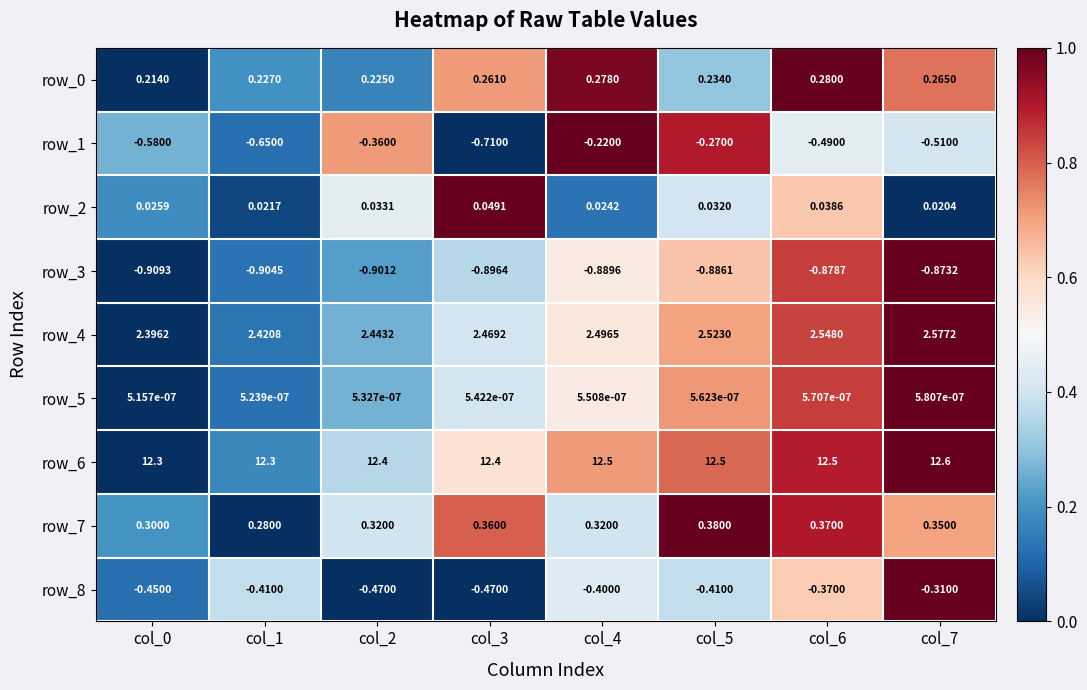

Is the value of row_8 at col_6 greater than the value of row_6 at col_3?

No